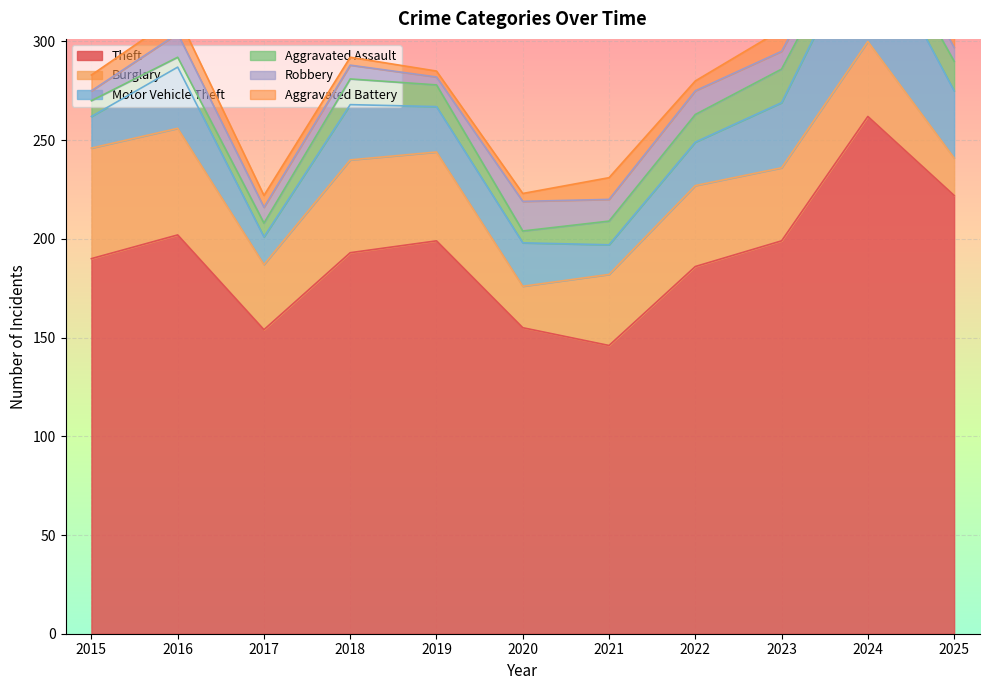

At which category does the chart reach its minimum across all series?

2019